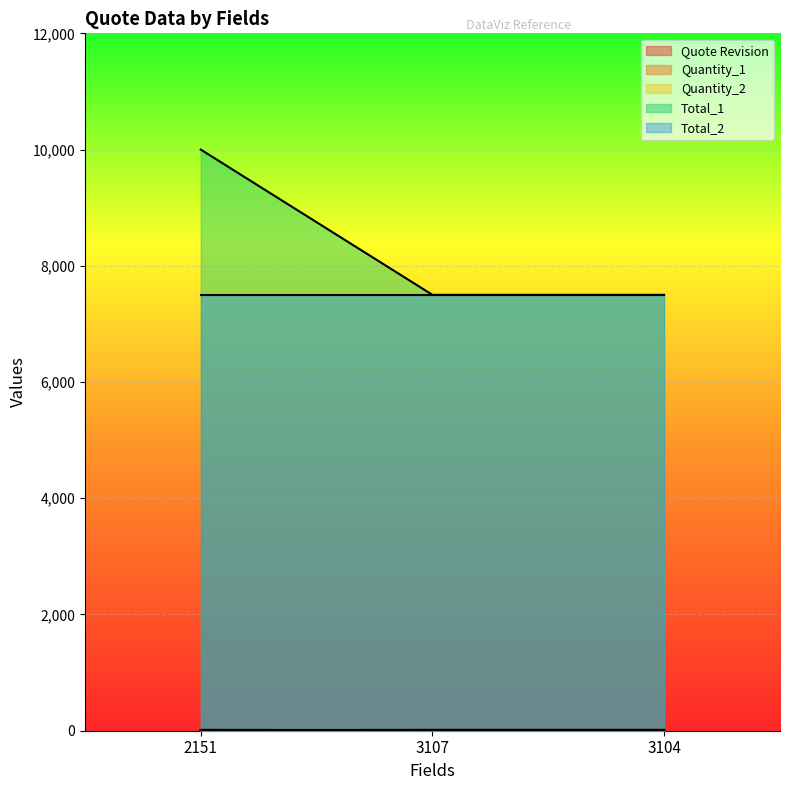

Which has a higher value, 2151 or 3107?

2151